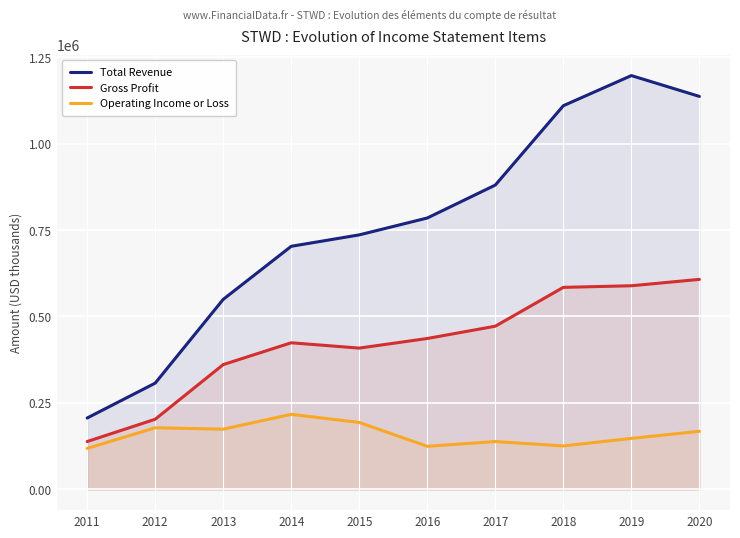

What is the value of the Operating Income or Loss point at the 1st from the left?

118700